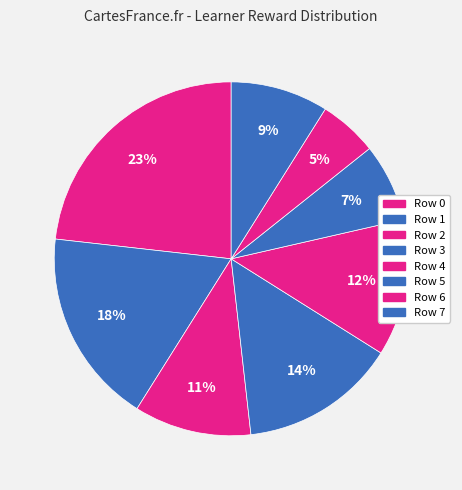

How many slices are in this pie chart?

8